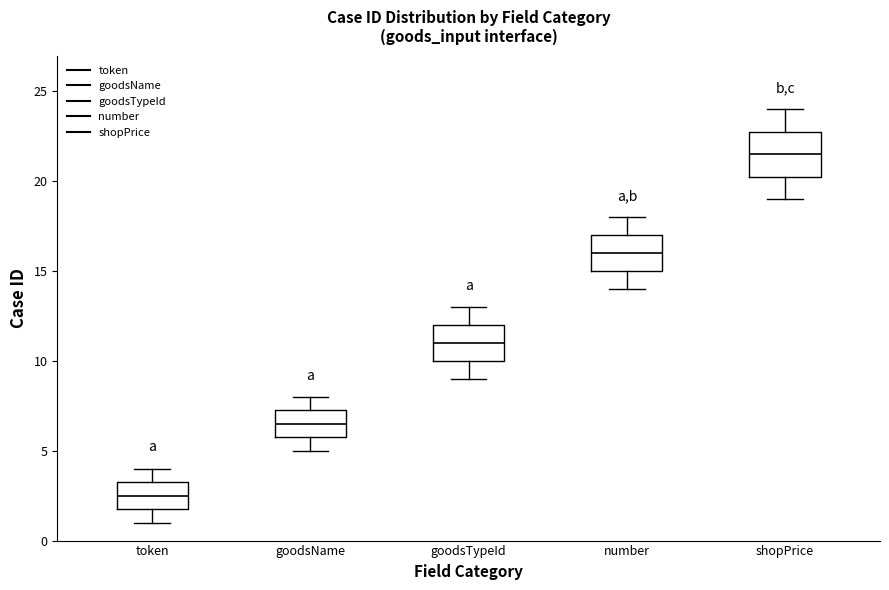

Which box has the highest median line?

shopPrice